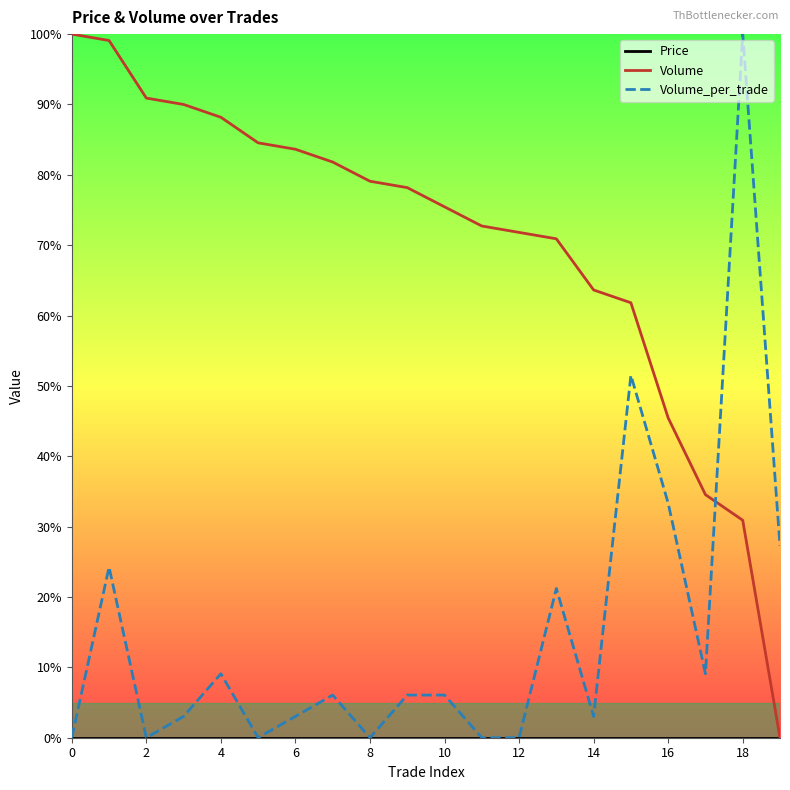

True or false: Volume and Price cross at least once.

False